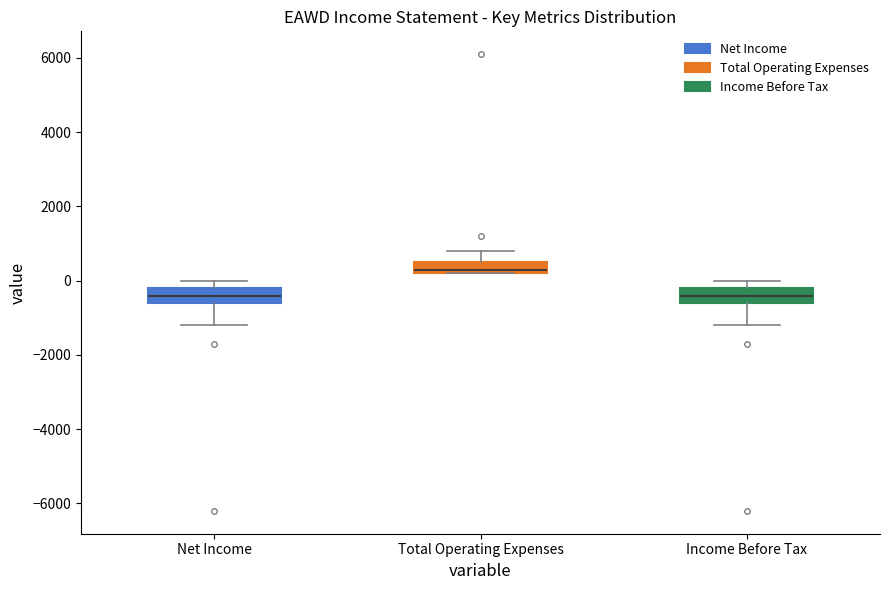

Reading left to right, read every box against the y-axis: the position of its median line, the range the box covers, and the ends of its whiskers. The values are not printed on the chart, so give them approximately, as read against the axis.

Net Income: median -400, box -600 to -200, whiskers -1200 to 0
Total Operating Expenses: median 400, box 200 to 600, whiskers 200 to 800
Income Before Tax: median -400, box -600 to -200, whiskers -1200 to 0